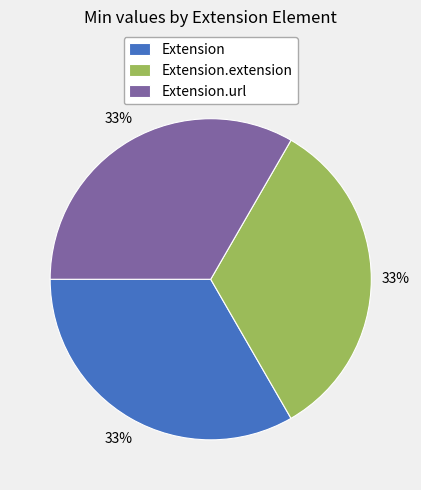

To the nearest percent, what is the average slice percentage?

33%